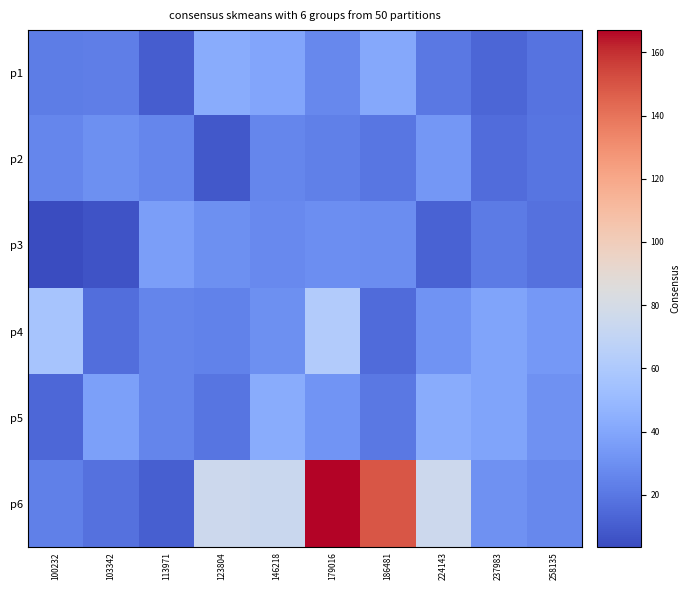

Reading left to right, extract all data points from this chart.

p1: 100232=22.1	103342=23.0	113971=10.3	123804=42.5	146218=39.8	179016=26.4	186481=40.9	224143=20.2	237983=13.1	258135=18.7
p2: 100232=26.4	103342=29.6	113971=26.2	123804=8.3	146218=26.3	179016=23.6	186481=19.4	224143=33.1	237983=15.8	258135=19.1
p3: 100232=3.4	103342=6.5	113971=36.7	123804=29.8	146218=27.2	179016=29.1	186481=28.5	224143=11.9	237983=21.4	258135=18.0
p4: 100232=56.8	103342=16.2	113971=25.3	123804=24.1	146218=30.0	179016=62.0	186481=15.0	224143=31.2	237983=38.7	258135=33.7
p5: 100232=14.1	103342=36.7	113971=25.6	123804=18.8	146218=42.5	179016=31.6	186481=20.2	224143=42.8	237983=39.1	258135=30.4
p6: 100232=23.3	103342=17.9	113971=11.0	123804=75.7	146218=74.0	179016=167.1	186481=149.7	224143=75.1	237983=30.4	258135=26.7